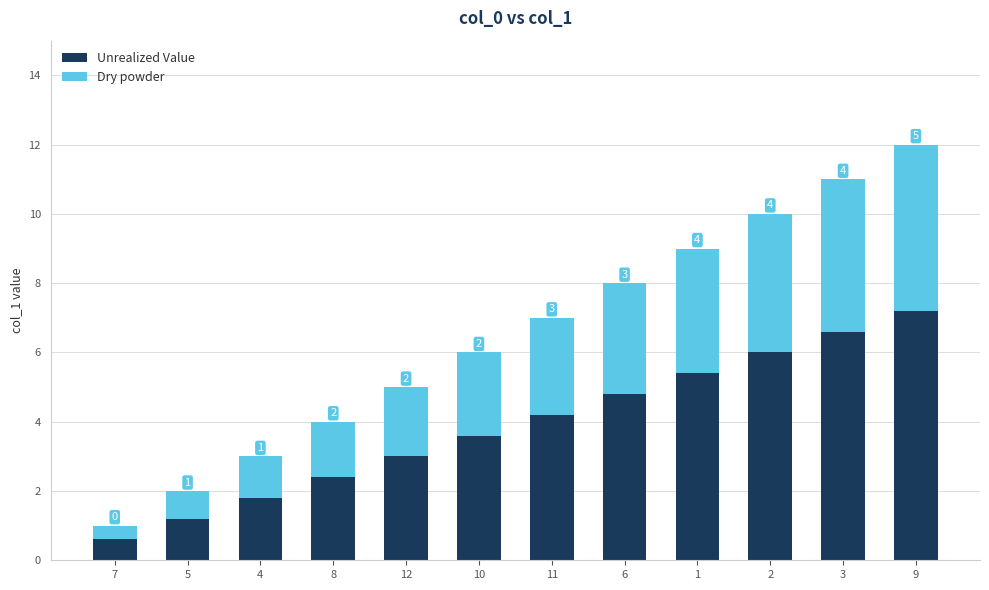

How many data points does each series have?

12